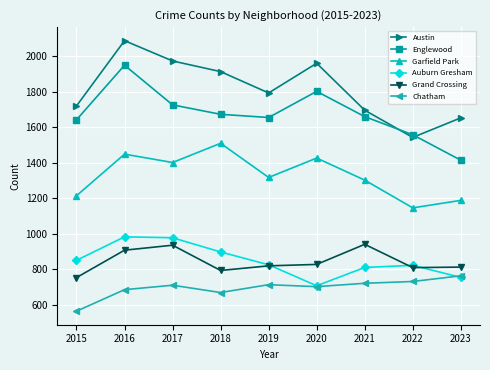

What is the minimum value shown in the chart?

565